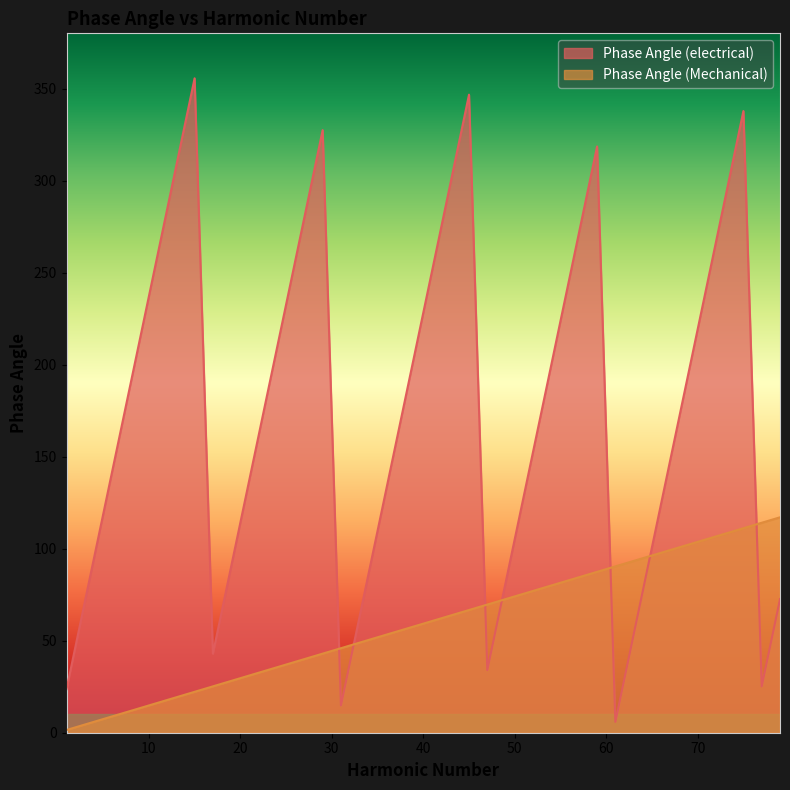

Rank the series by their maximum value, from highest to lowest.

Phase Angle (electrical), Phase Angle (Mechanical)